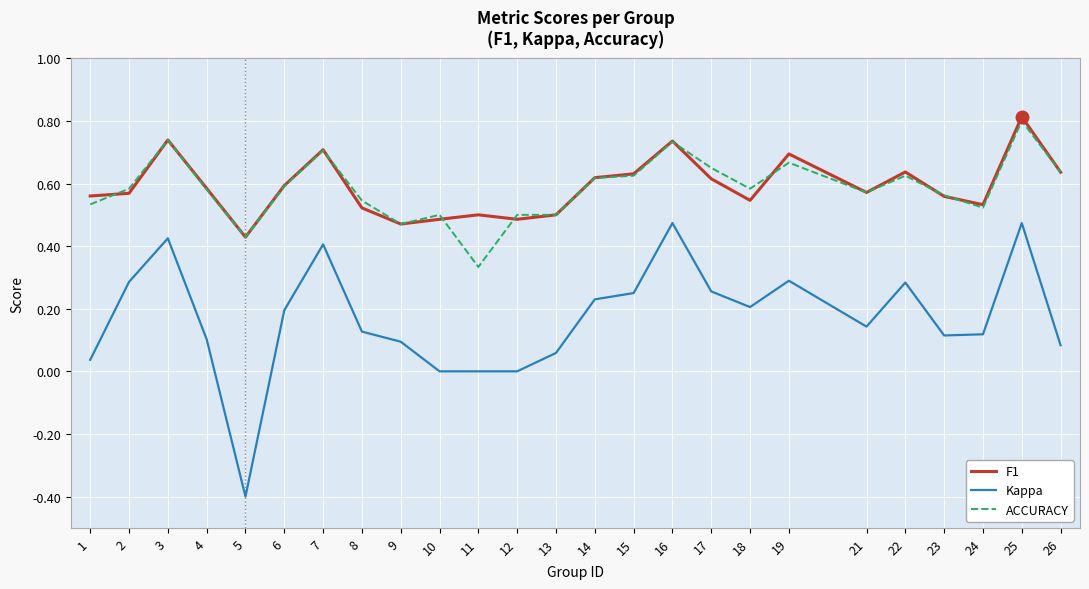

The F1 series shows 0.4 at 5. True or false?

True